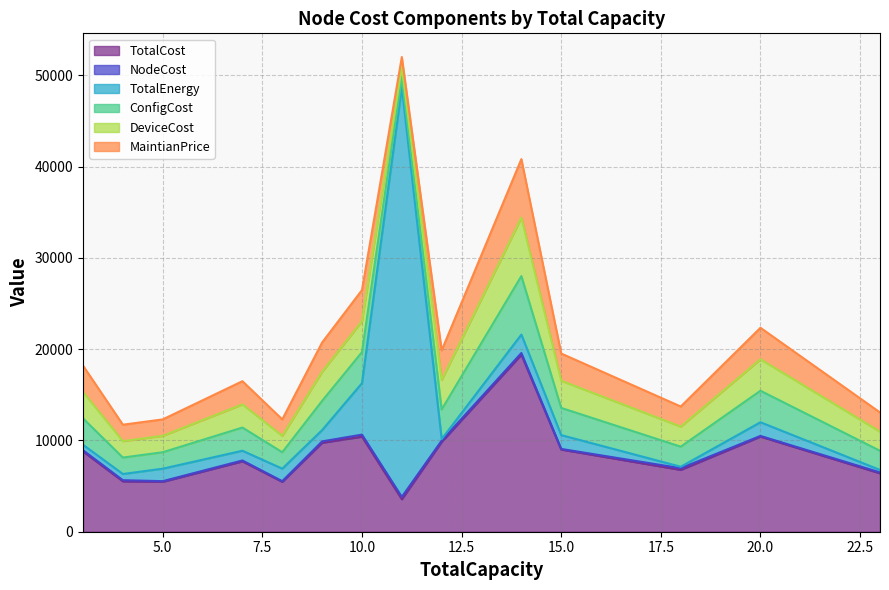

True or false: DeviceCost has a value of 2200.0 at 18.

True